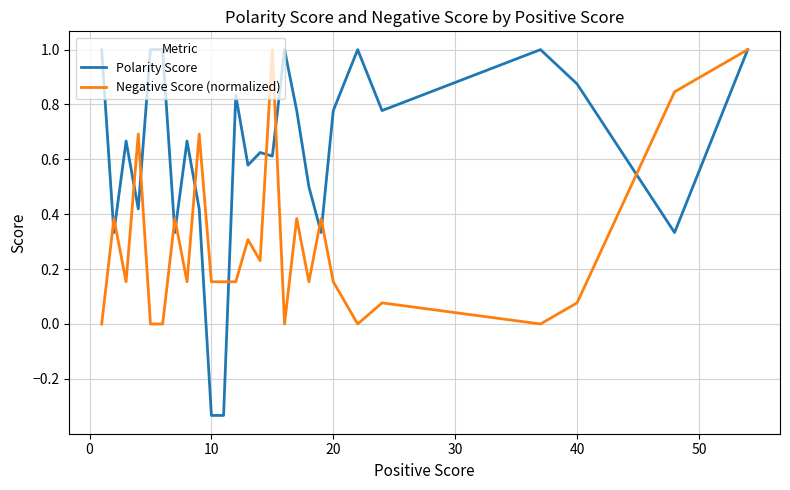

Which series has the largest total across all categories?

Polarity Score